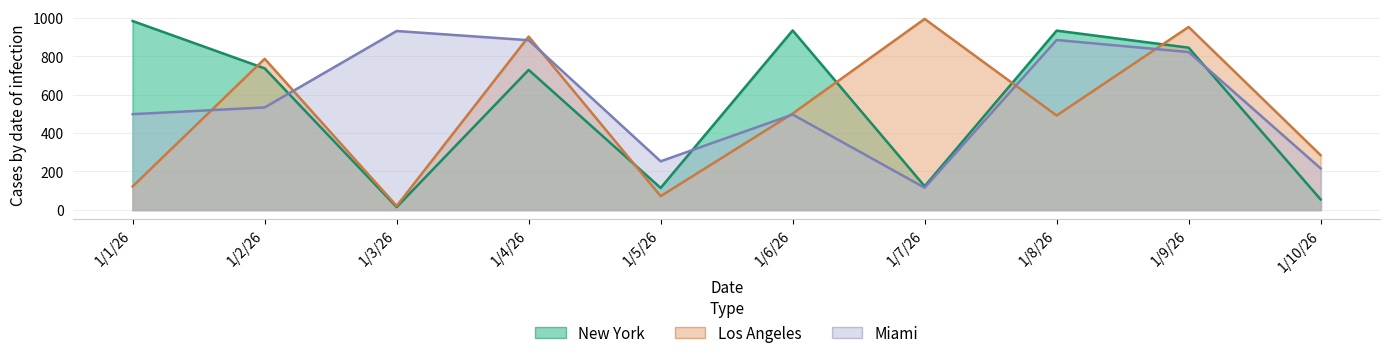

List the series in order of their peak value, lowest first.

Miami, New York, Los Angeles